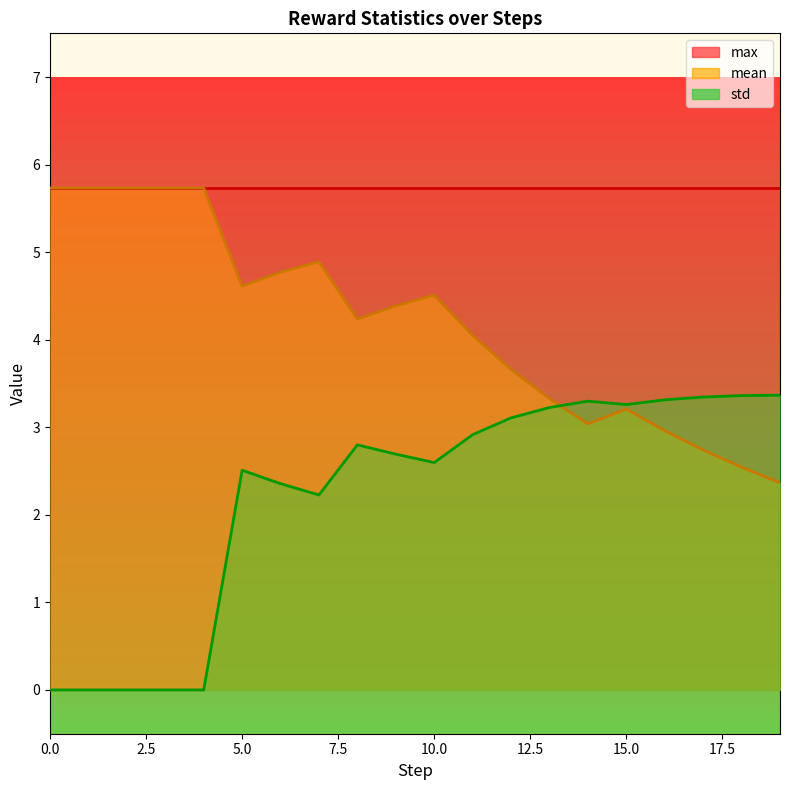

List the series in order of their overall mean, highest first.

max, mean, std